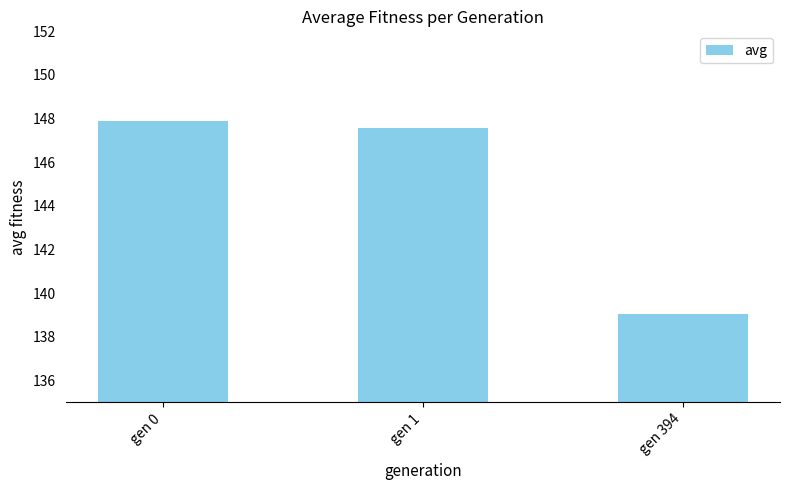

At which category does the chart reach its peak across all series?

gen 0